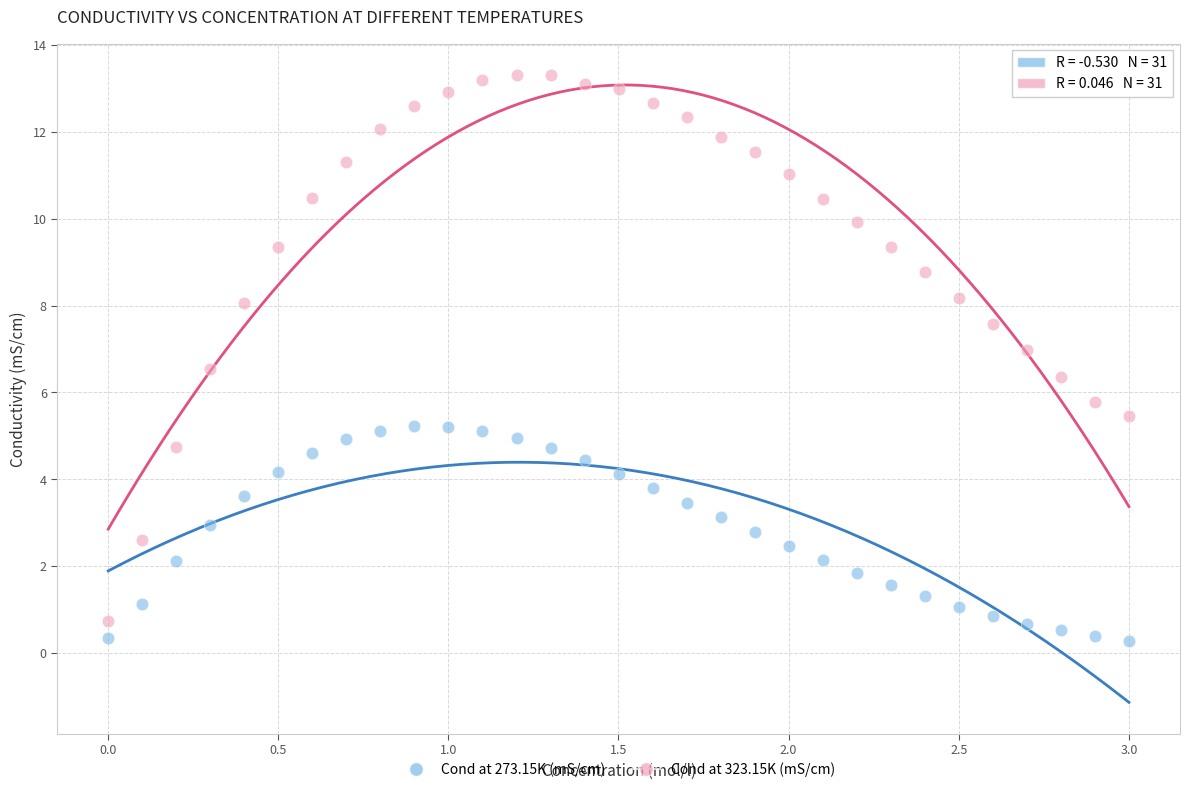

What are all the series names shown in the legend?

Cond at 273.15K (mS/cm), Cond at 323.15K (mS/cm)